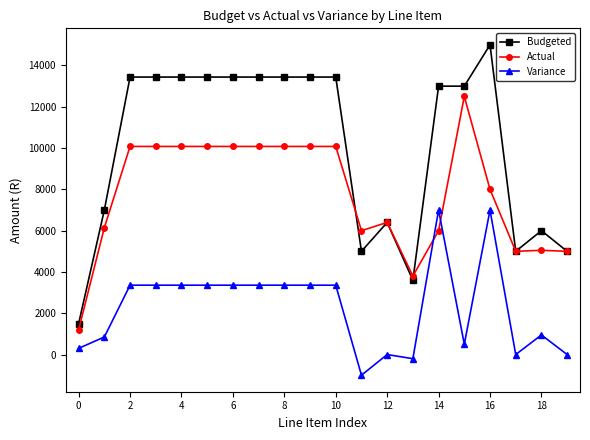

How many lines are shown in the chart?

3